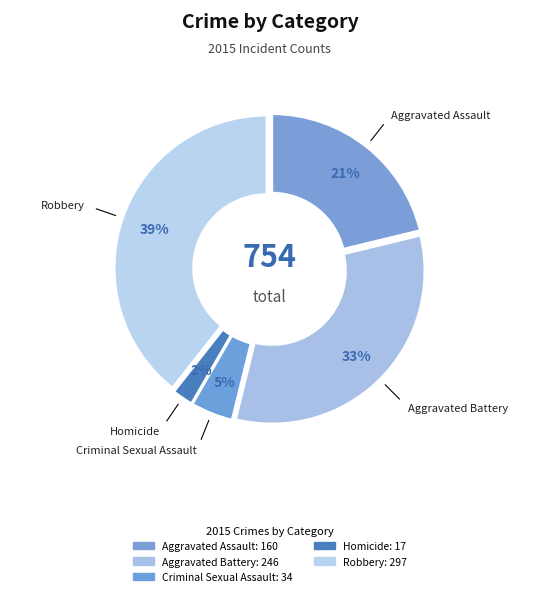

Count the number of slices in the pie.

5